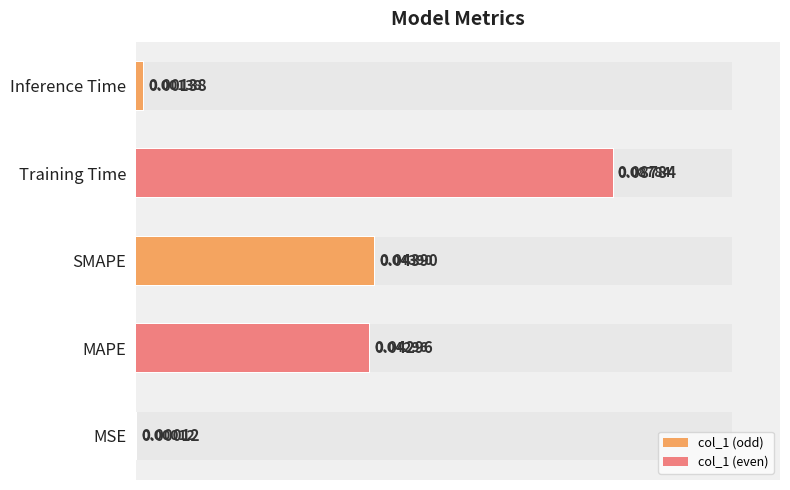

What is the sum of the values at Training Time and Inference Time?

0.1